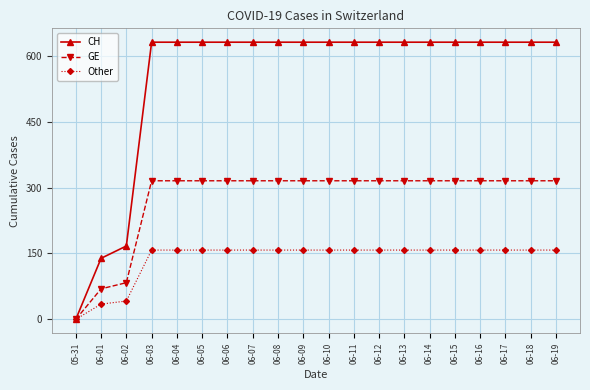

Count the number of data series in this chart.

3